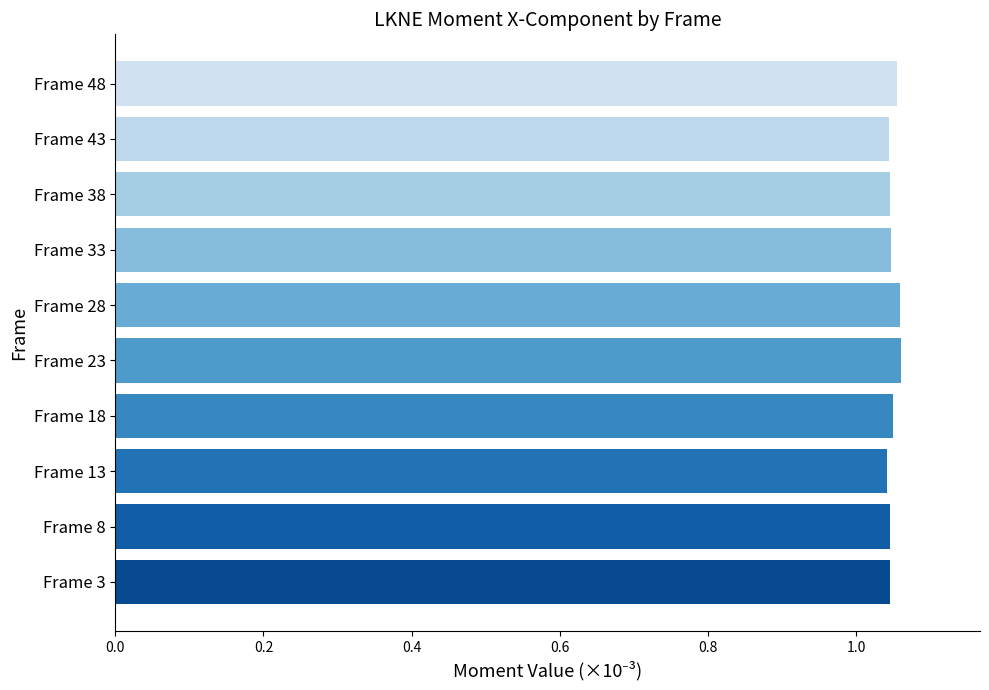

True or false: the data shows 0.6 at Frame 13.

False